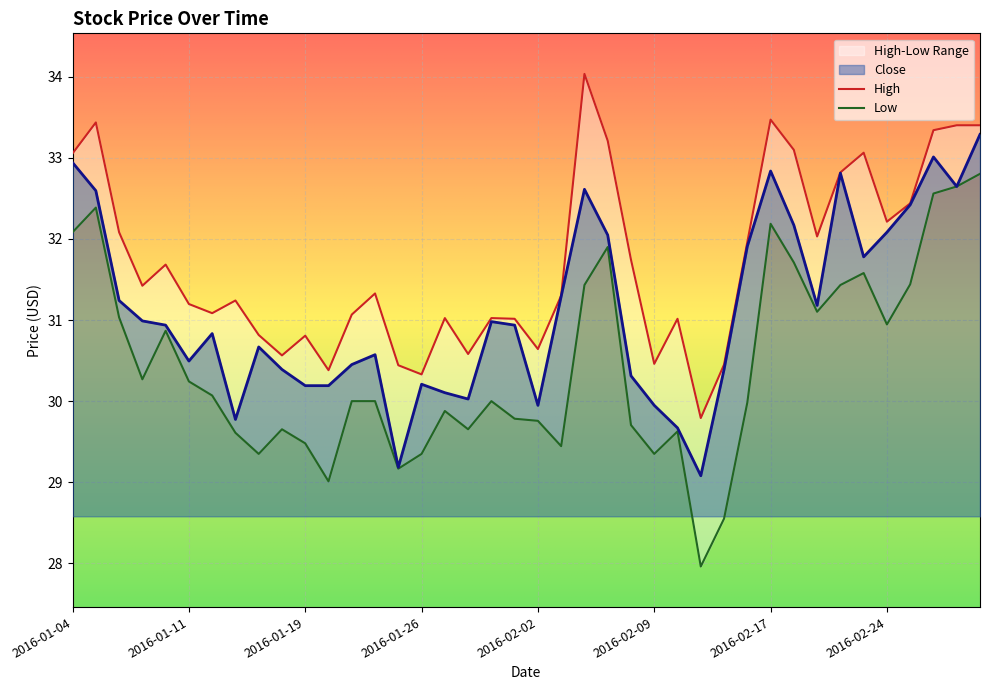

What position from the left is 2016-02-22?

34